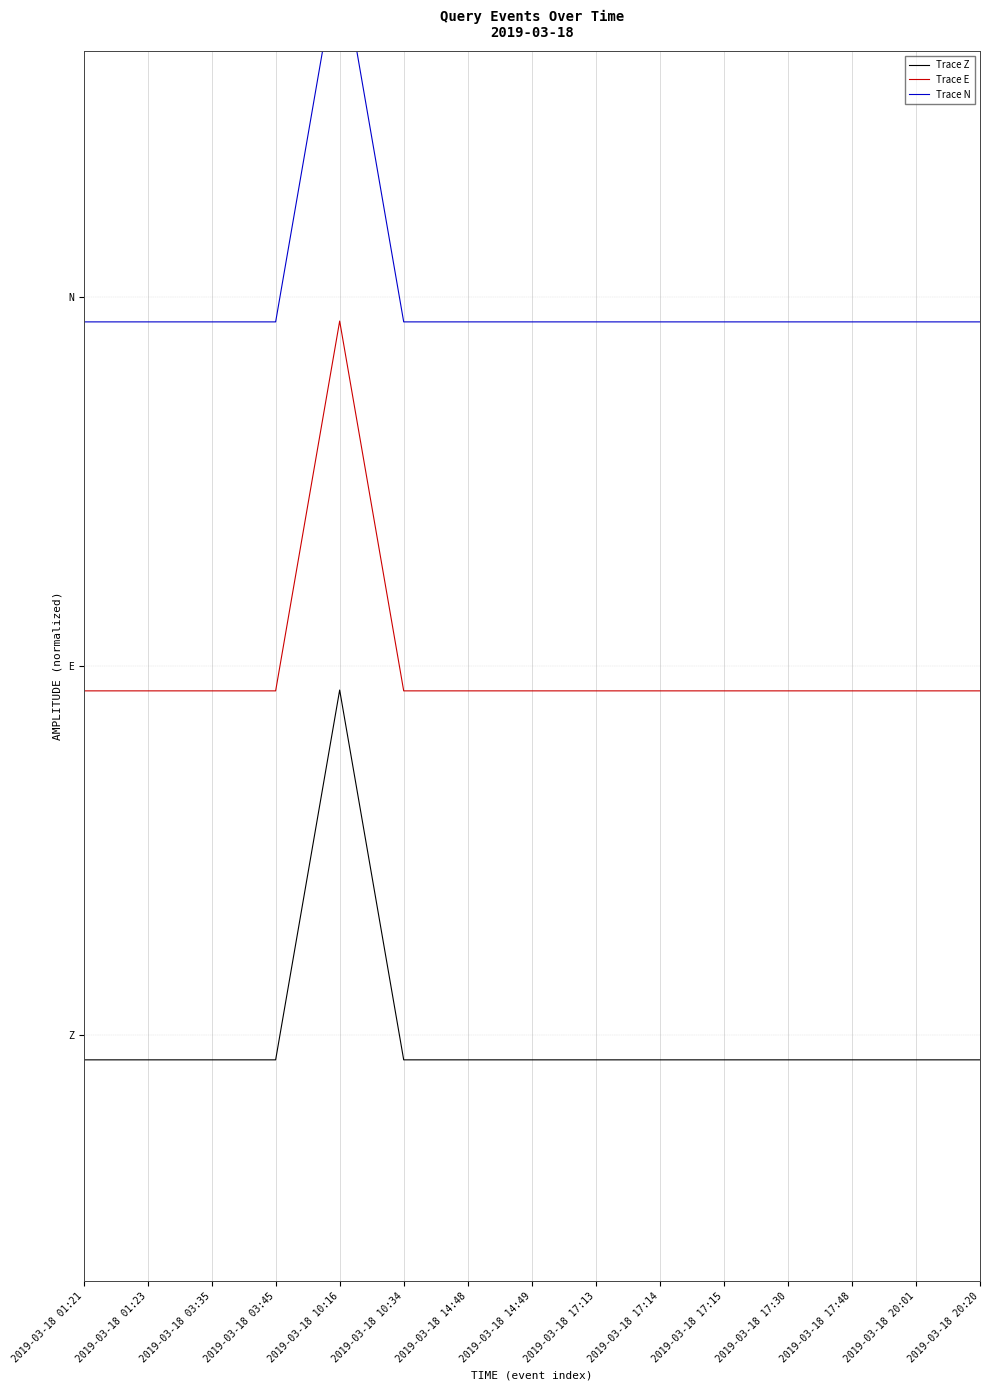

What is the label of the 1st point from the left?

2019-03-18 01:21